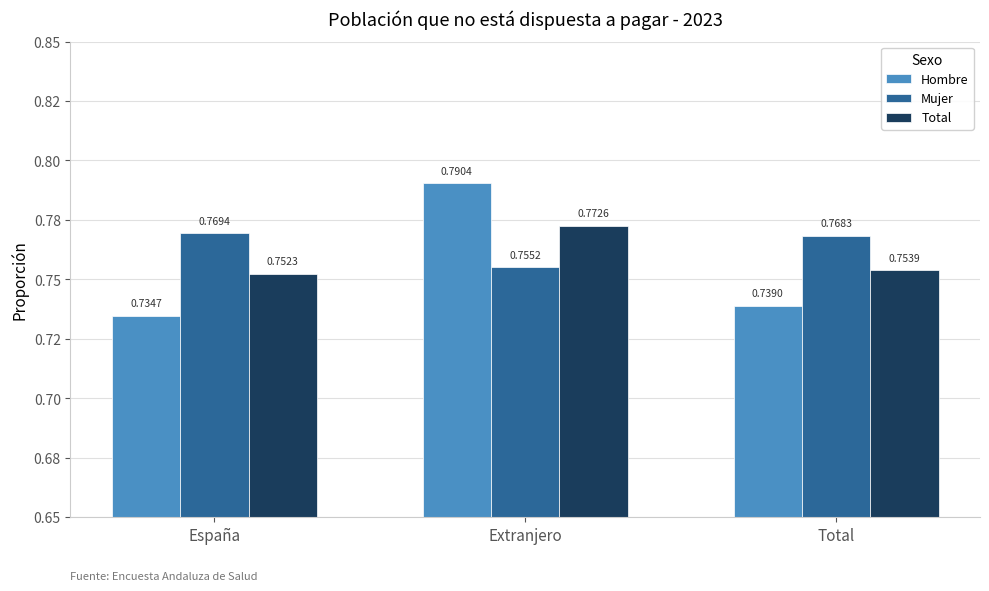

What is the label of the 2nd bar from the left?

Extranjero